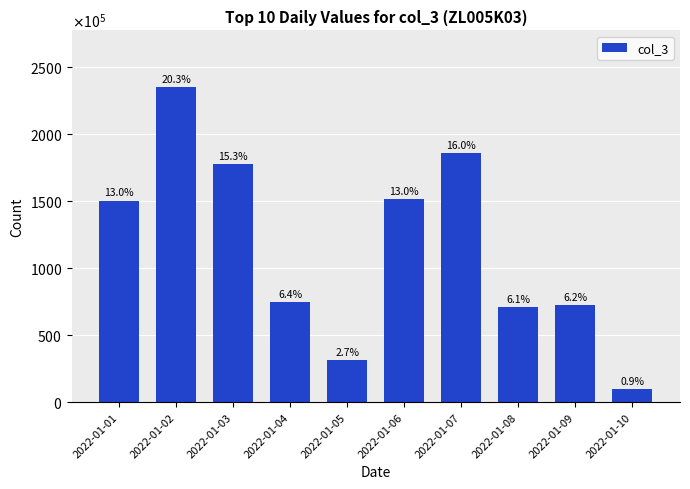

List the labels in order of value, smallest first.

2022-01-10, 2022-01-05, 2022-01-08, 2022-01-09, 2022-01-04, 2022-01-01, 2022-01-06, 2022-01-03, 2022-01-07, 2022-01-02